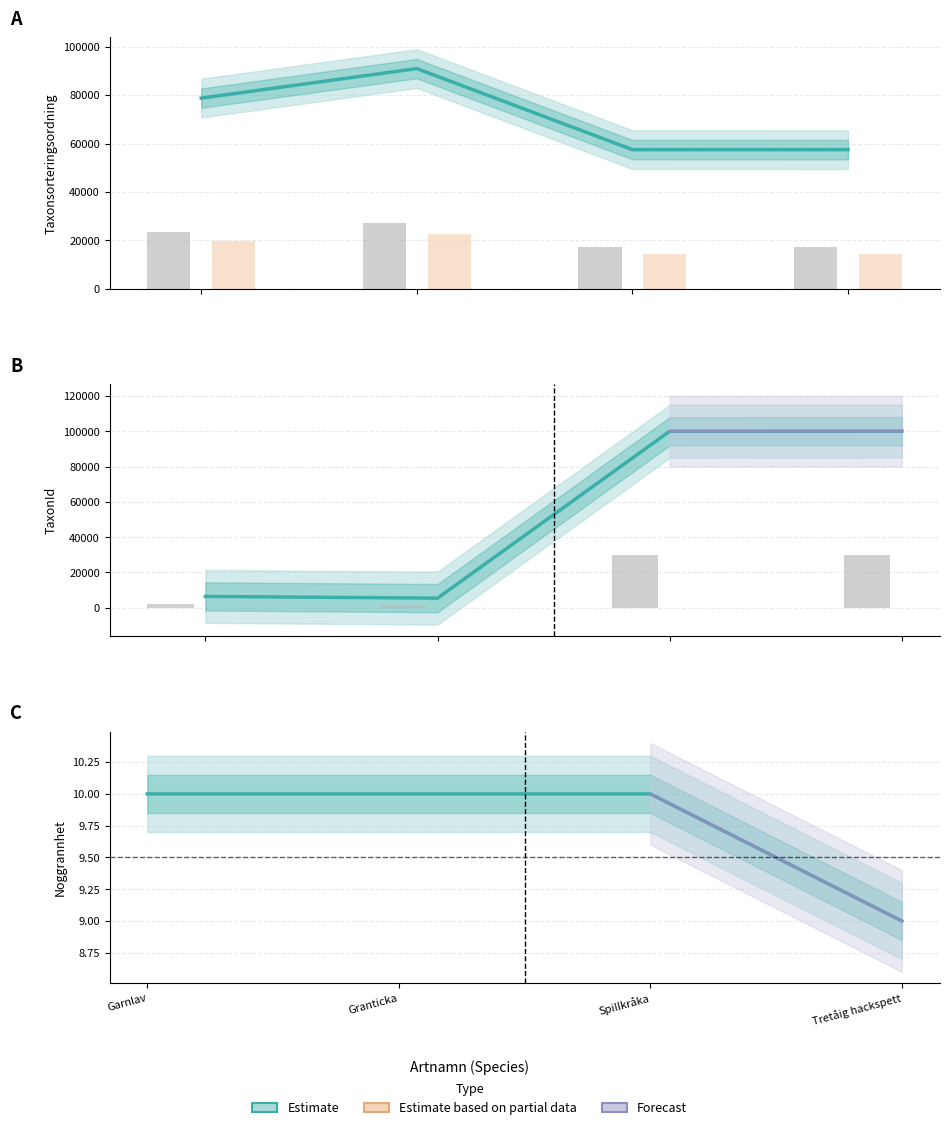

How many data points in Estimate are less than 10?

1